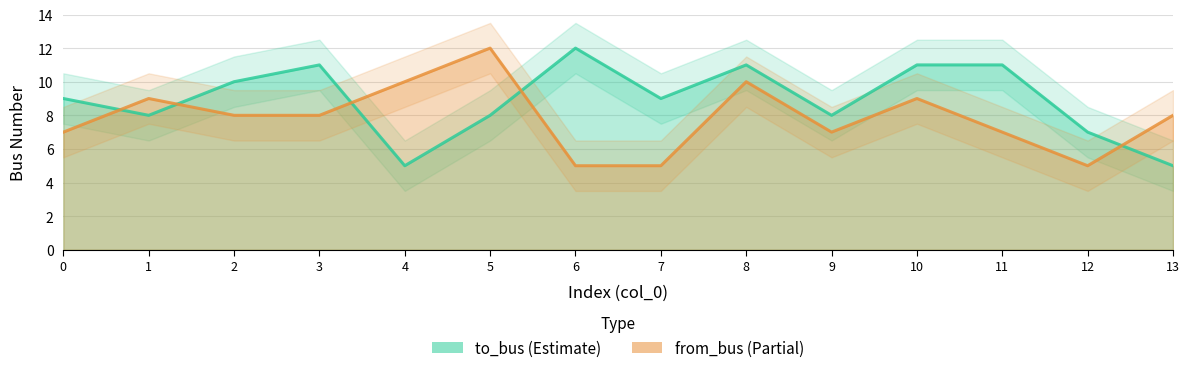

Which series has the largest range (max minus min)?

to_bus